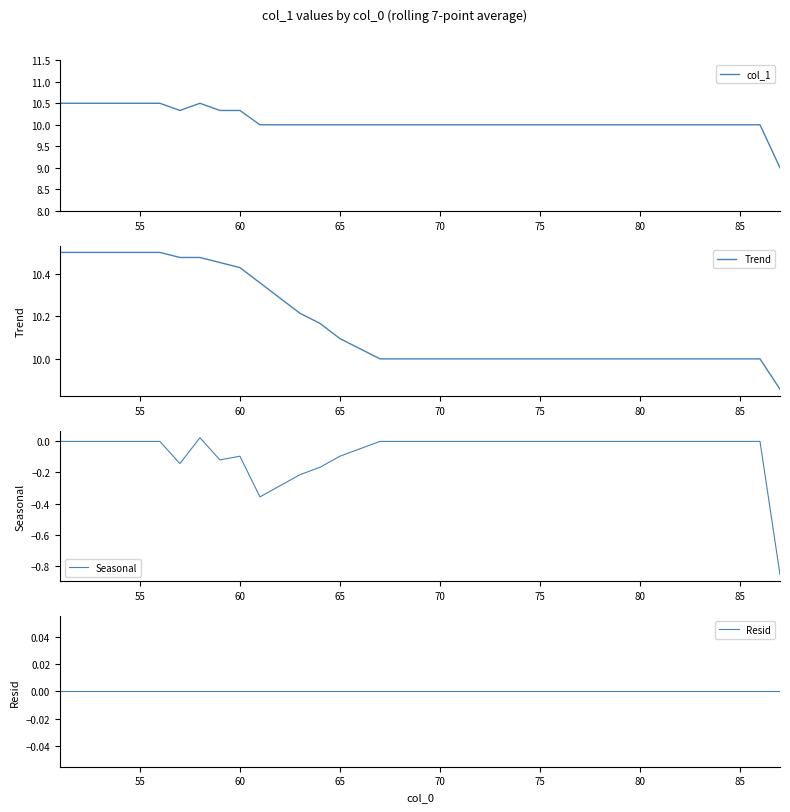

How many lines are shown in the chart?

4